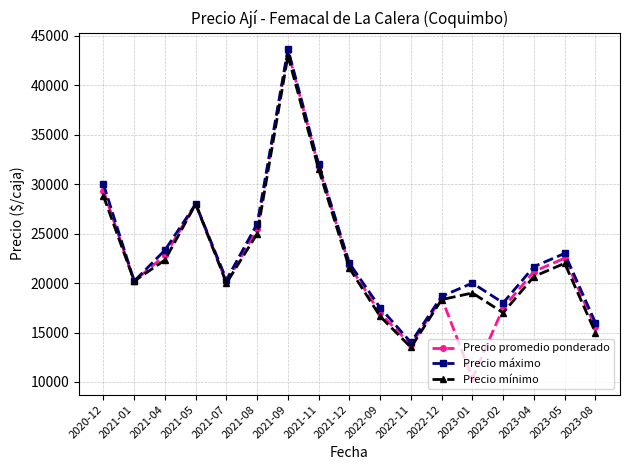

At which category does Precio máximo reach its first local valley?

2021-01